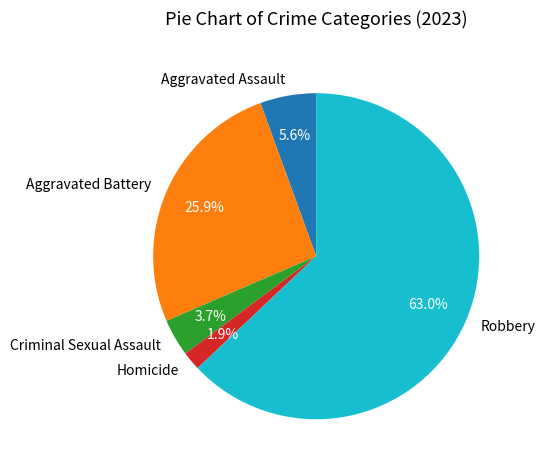

Which category has the biggest portion of the pie?

Robbery